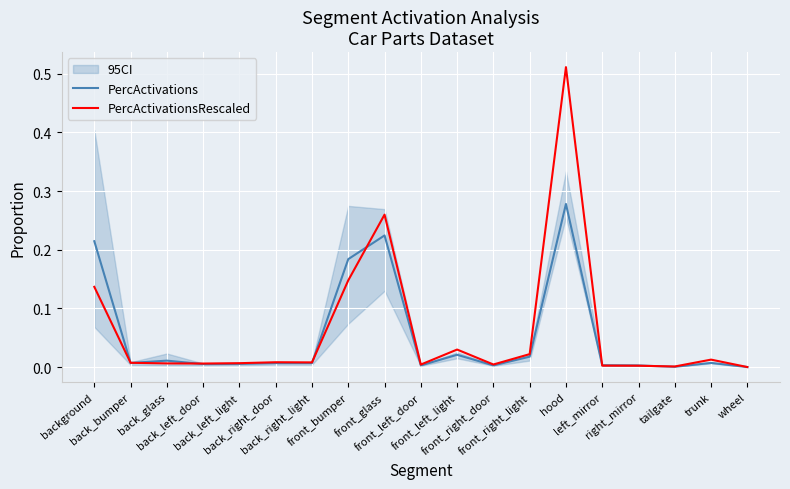

The value of PercActivations at front_right_door is 0.0. True or false?

False